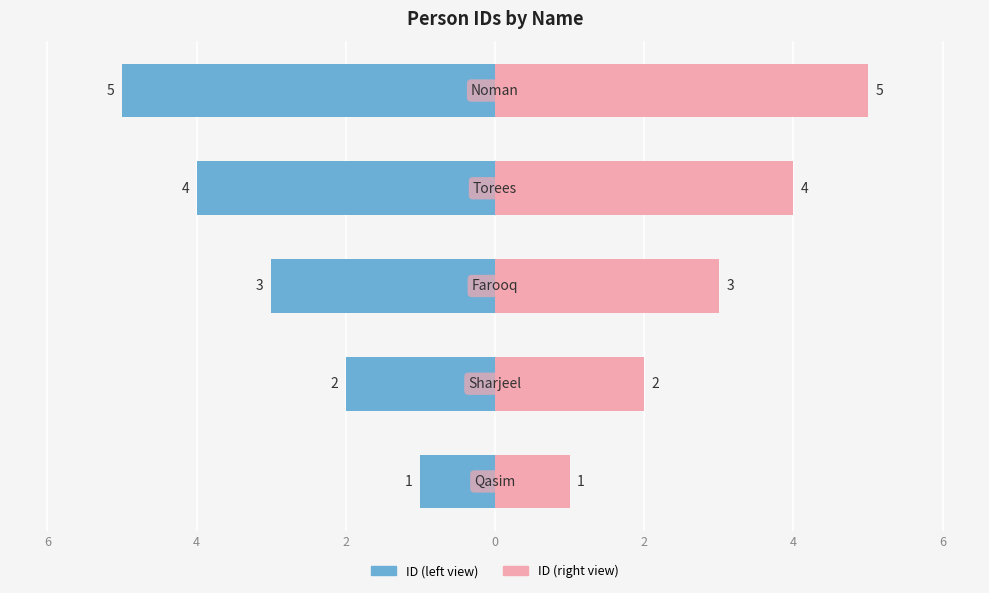

What is the value of the ID (left) bar at the 4th from the left?

-4